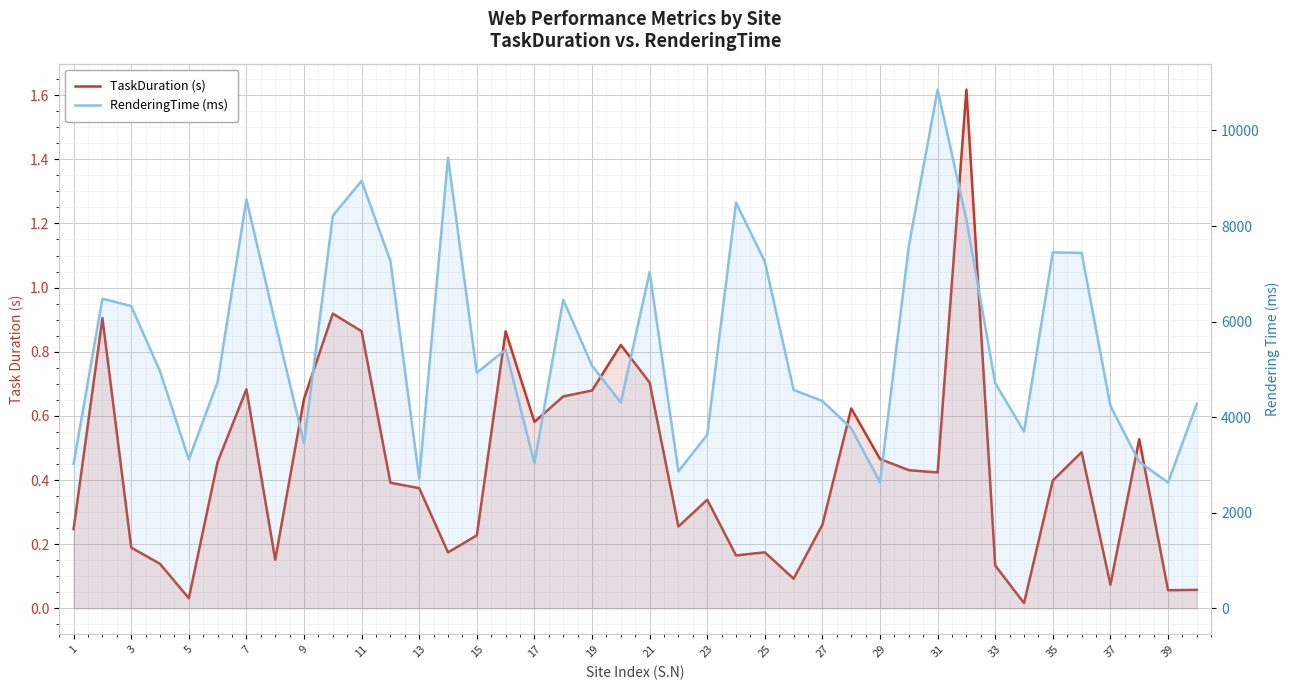

Does the chart display data point markers on the line(s)?

No